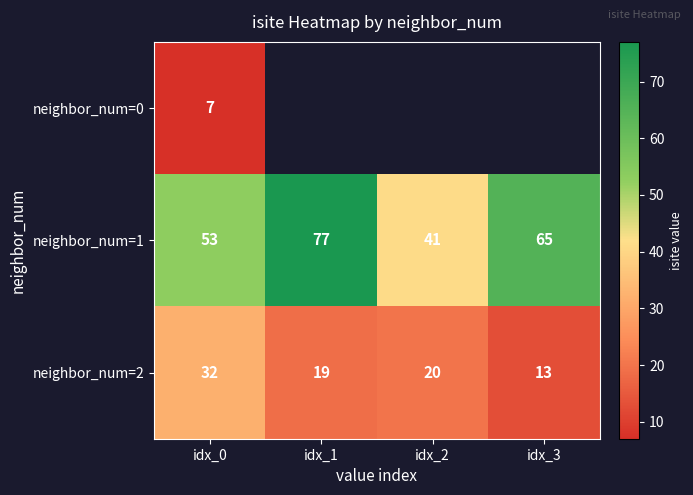

What is the total value across all series at idx_0?

92